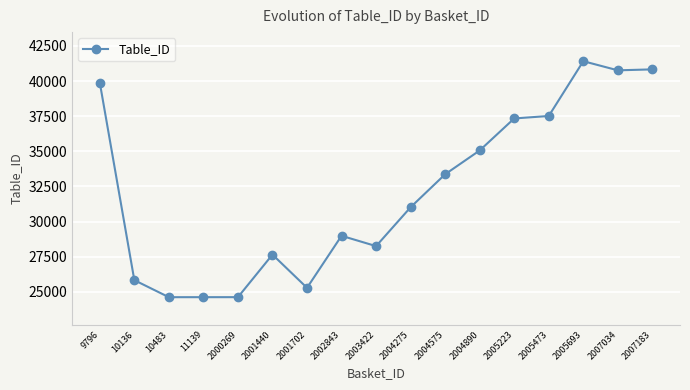

What is the difference between the maximum and second lowest values?

16799